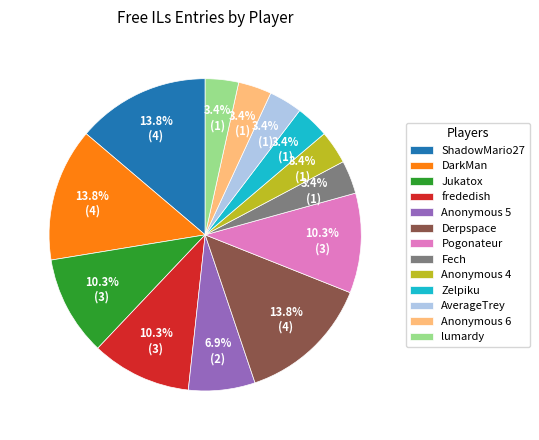

Is there any slice that represents more than half of the pie?

No